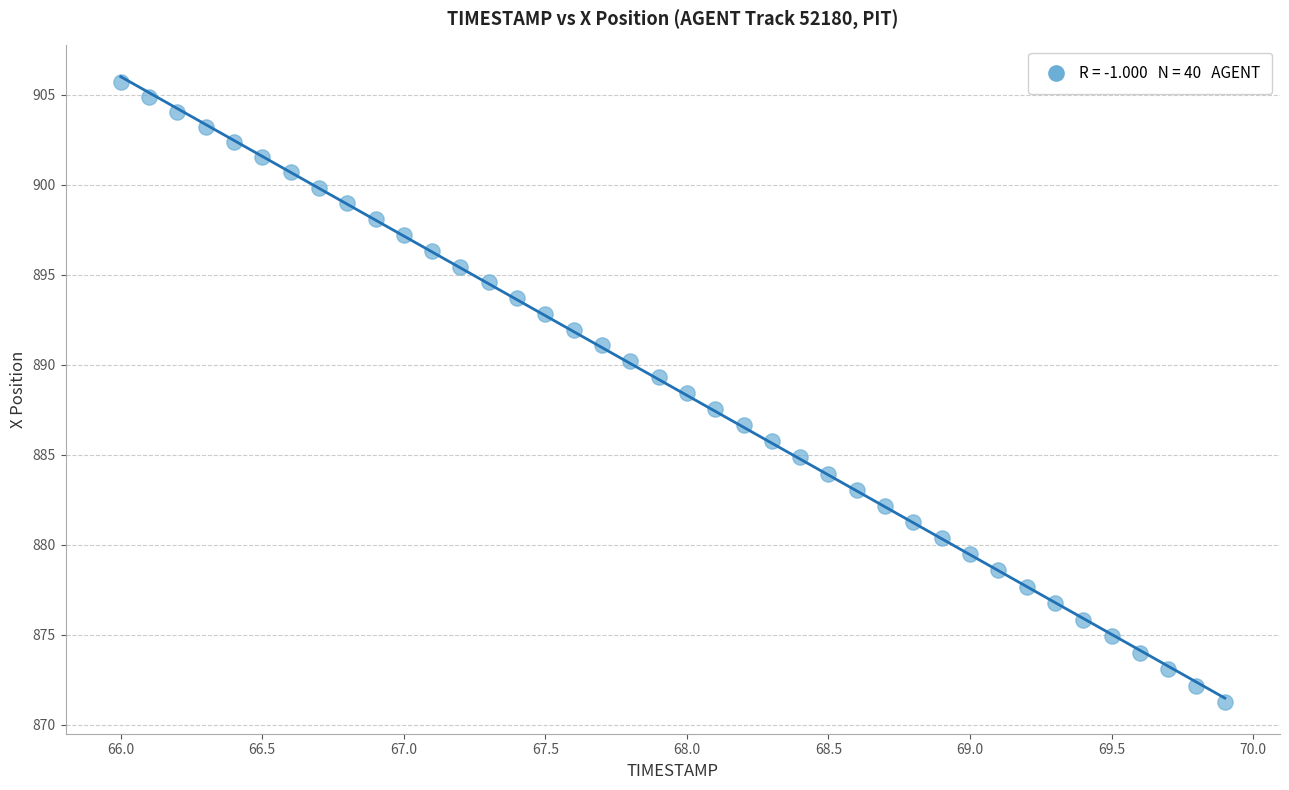

What is the range of X values (max minus min)?

3.9